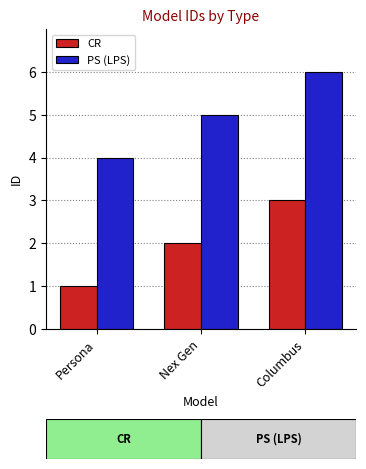

What is the maximum value shown in the chart?

6